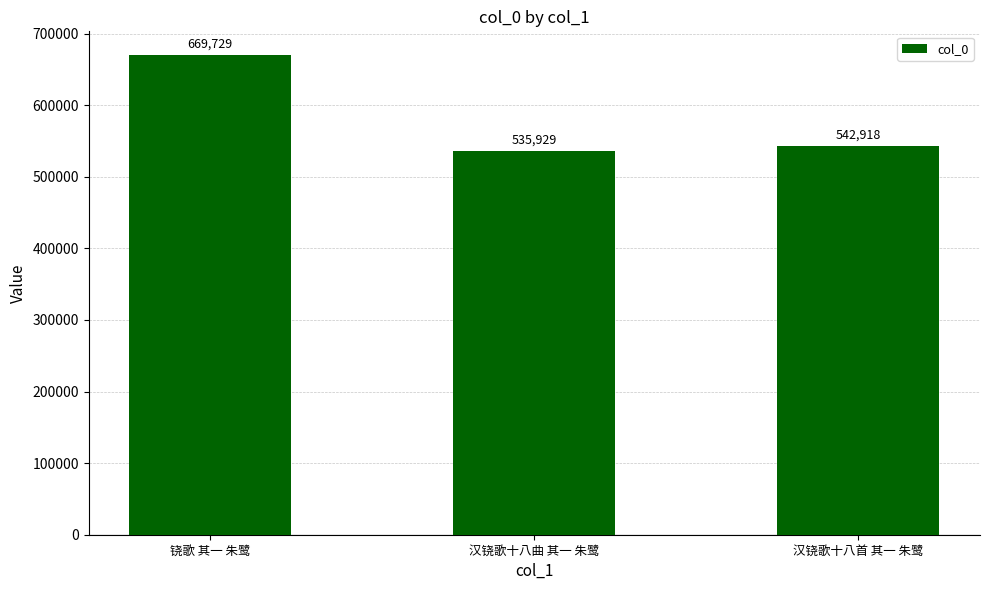

Rank the categories by value from lowest to highest.

汉铙歌十八曲 其一 朱鹭, 汉铙歌十八首 其一 朱鹭, 铙歌 其一 朱鹭